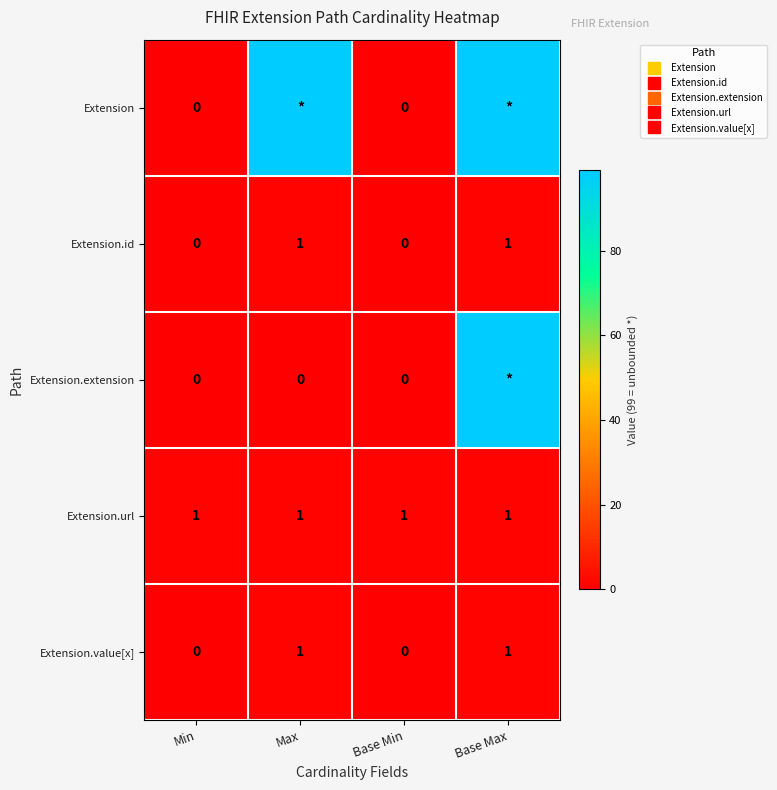

Which series has the largest total across all categories?

Extension